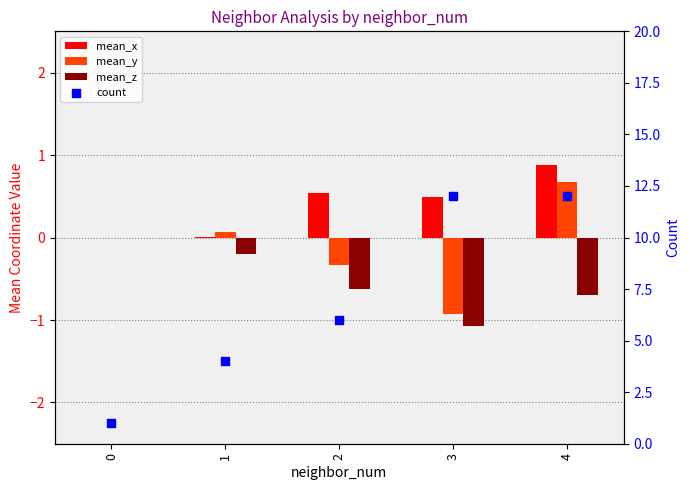

What are all the series names shown in the legend?

mean_x, mean_y, mean_z, count